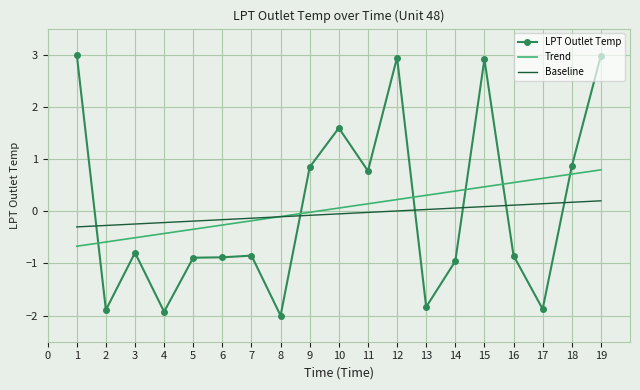

Which series has the widest spread of values?

LPT Outlet Temp